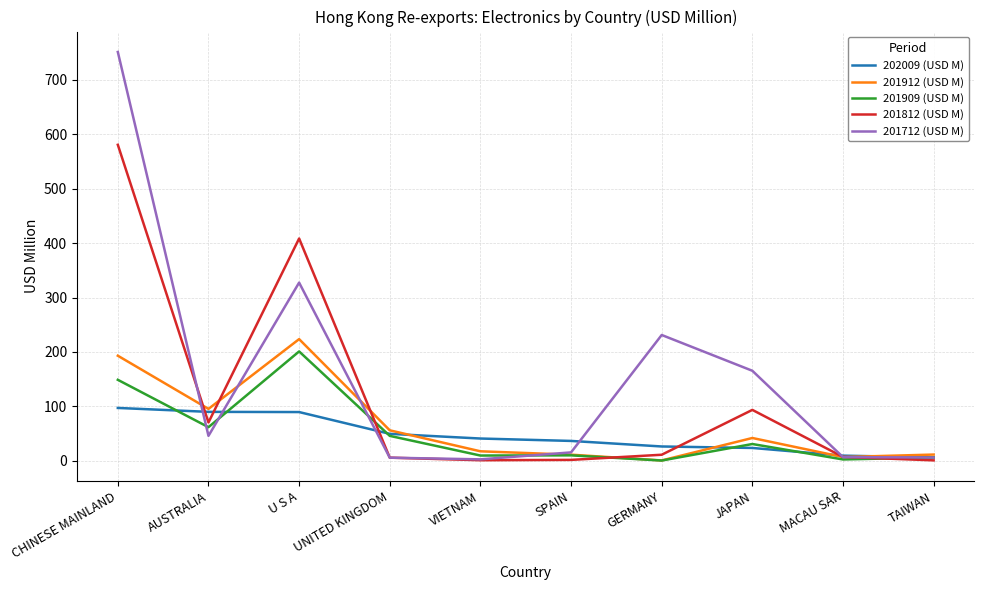

At which label is 201712 (USD M) closest to 376?

U S A